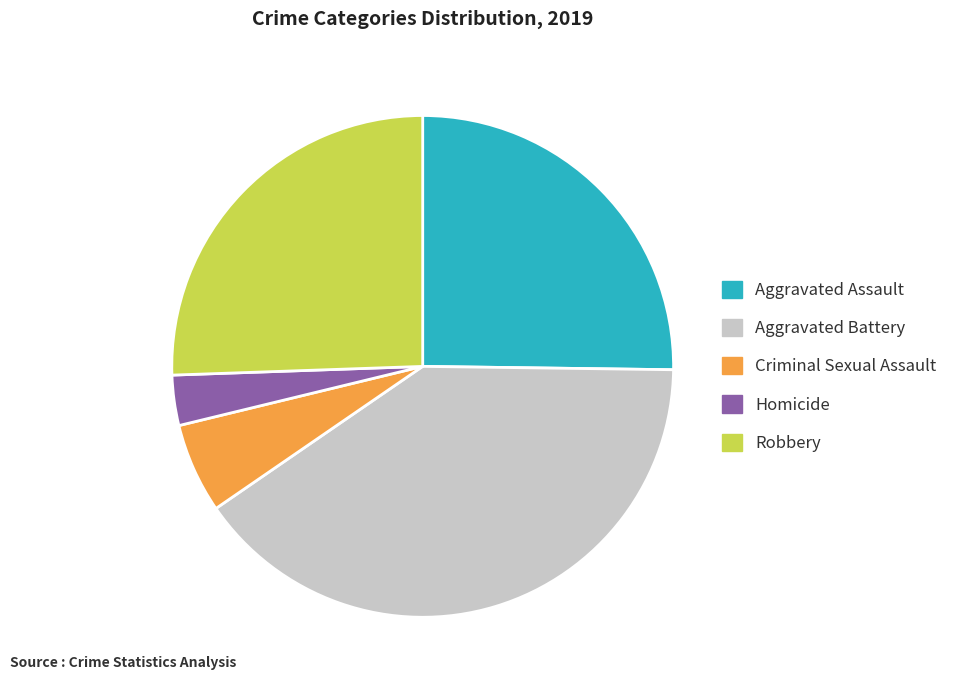

Is the sum of Aggravated Assault and Homicide greater than half?

No